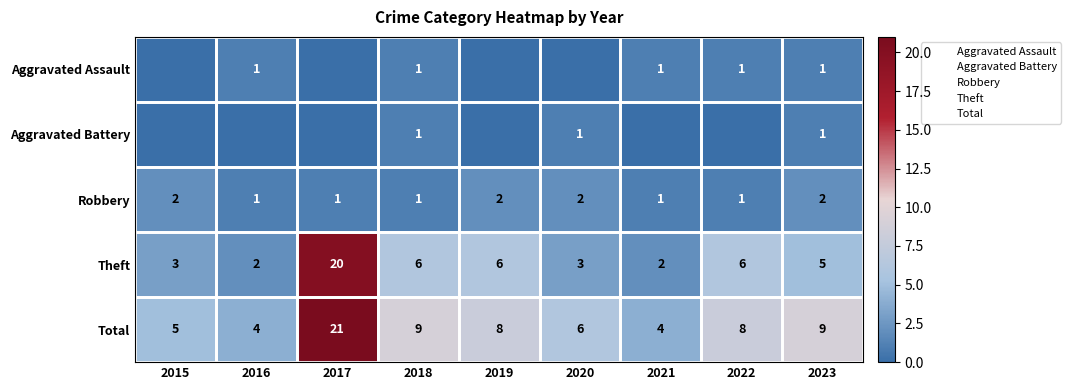

What is the spread (max minus min) of values at 2019?

8